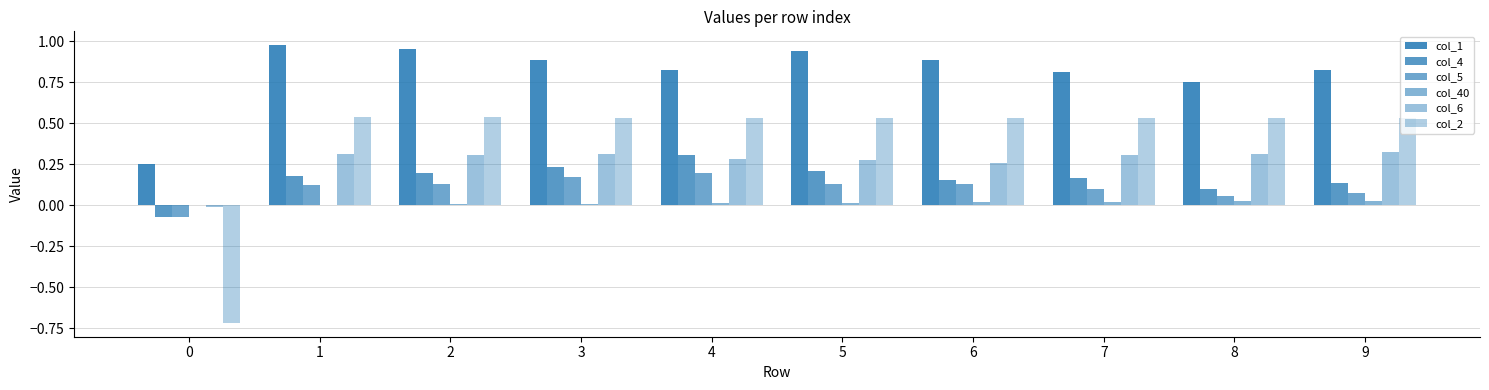

Reading left to right, transcribe all the data shown in this chart.

col_1: 0.2	1.0	0.9	0.9	0.8	0.9	0.9	0.8	0.8	0.8
col_4: -0.1	0.2	0.2	0.2	0.3	0.2	0.2	0.2	0.1	0.1
col_5: -0.1	0.1	0.1	0.2	0.2	0.1	0.1	0.1	0.1	0.1
col_40: 0.0	0.0	0.0	0.0	0.0	0.0	0.0	0.0	0.0	0.0
col_6: -0.0	0.3	0.3	0.3	0.3	0.3	0.3	0.3	0.3	0.3
col_2: -0.7	0.5	0.5	0.5	0.5	0.5	0.5	0.5	0.5	0.5